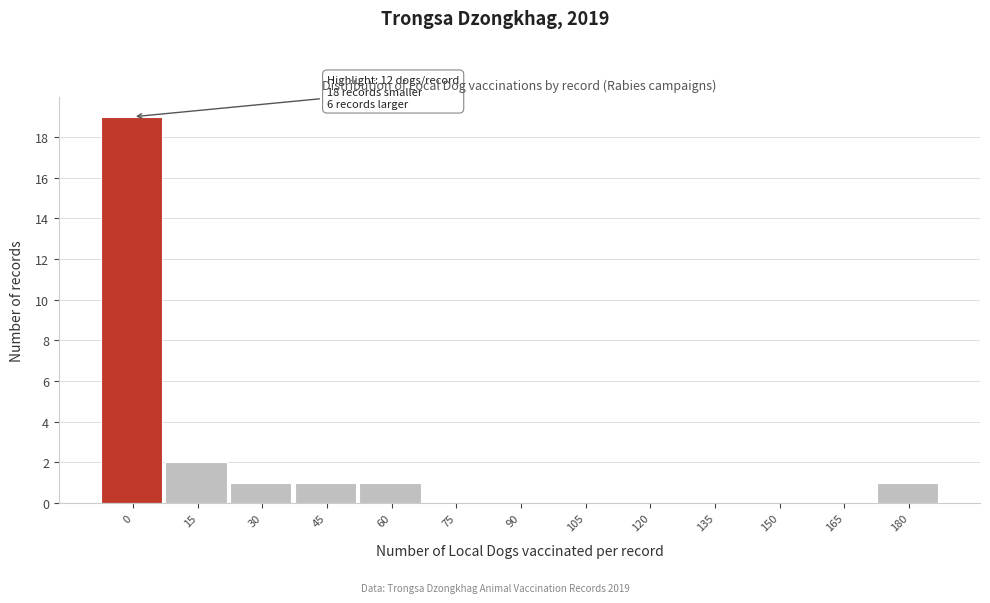

Reading left to right, what are all the values shown in this chart?

0=19	15=2	30=1	45=1	60=1	75=0	90=0	105=0	120=0	135=0	150=0	165=0	180=1